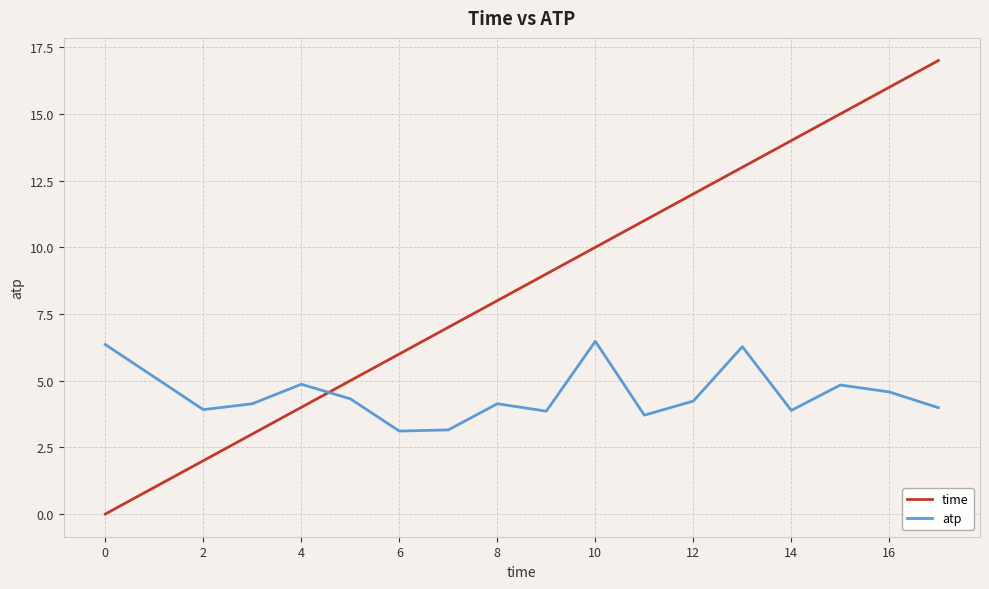

Rank the series by their maximum value, from highest to lowest.

time, atp